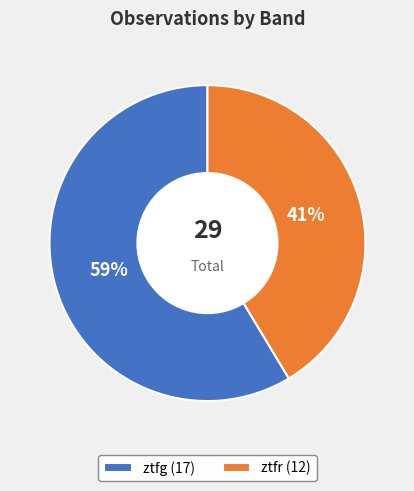

Is the sum of ztfg (17) and ztfr (12) greater than half?

Yes